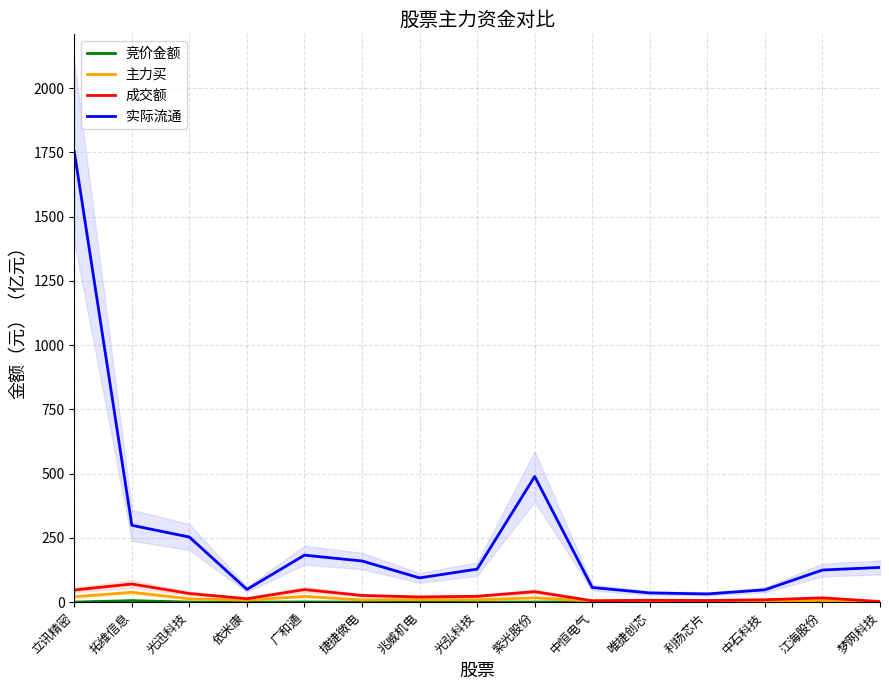

List the series in order of their peak value, highest first.

实际流通, 成交额, 主力买, 竞价金额